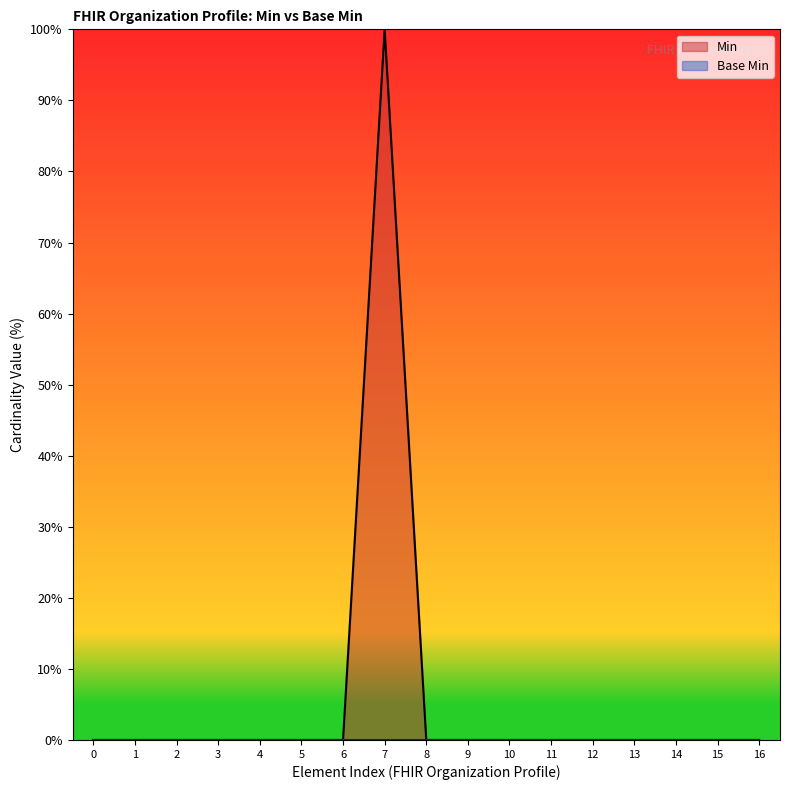

Which series has the widest spread of values?

Min